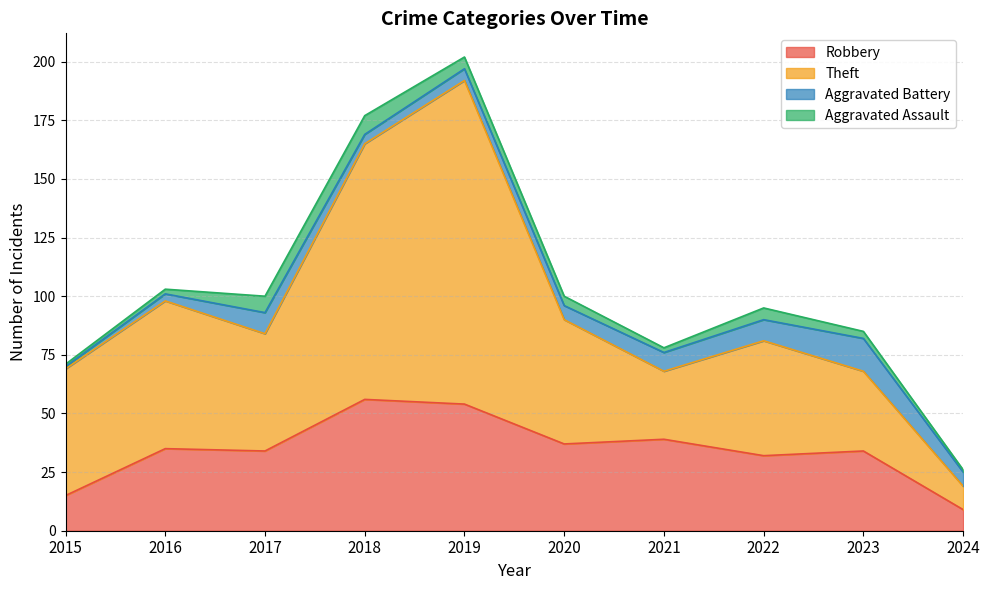

At which category is the sum across all series the highest?

2019